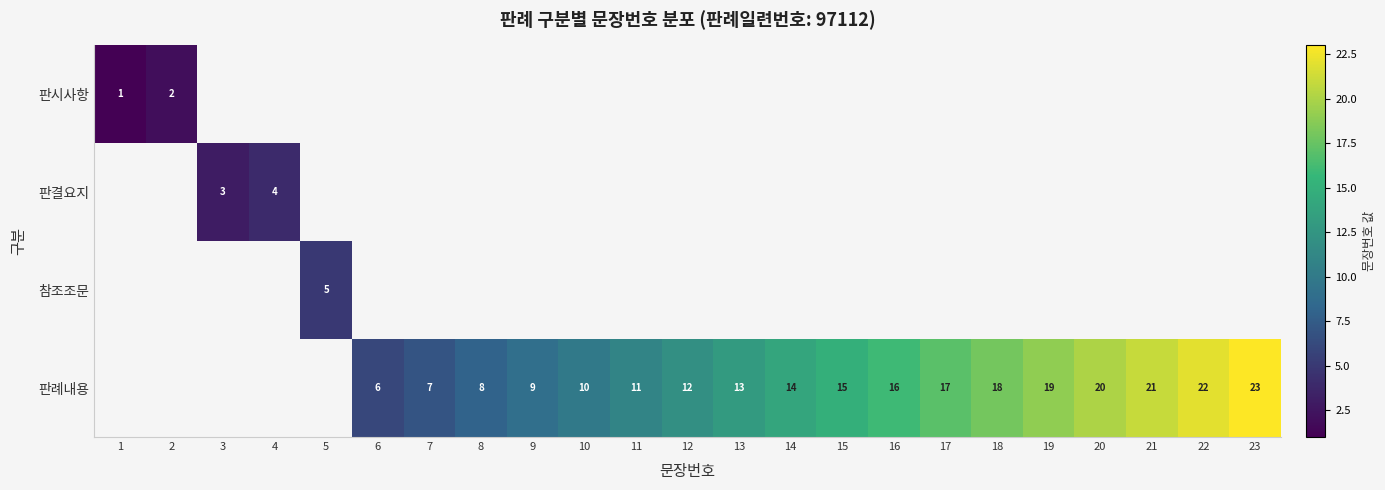

At how many categories does at least one series exceed 20?

3